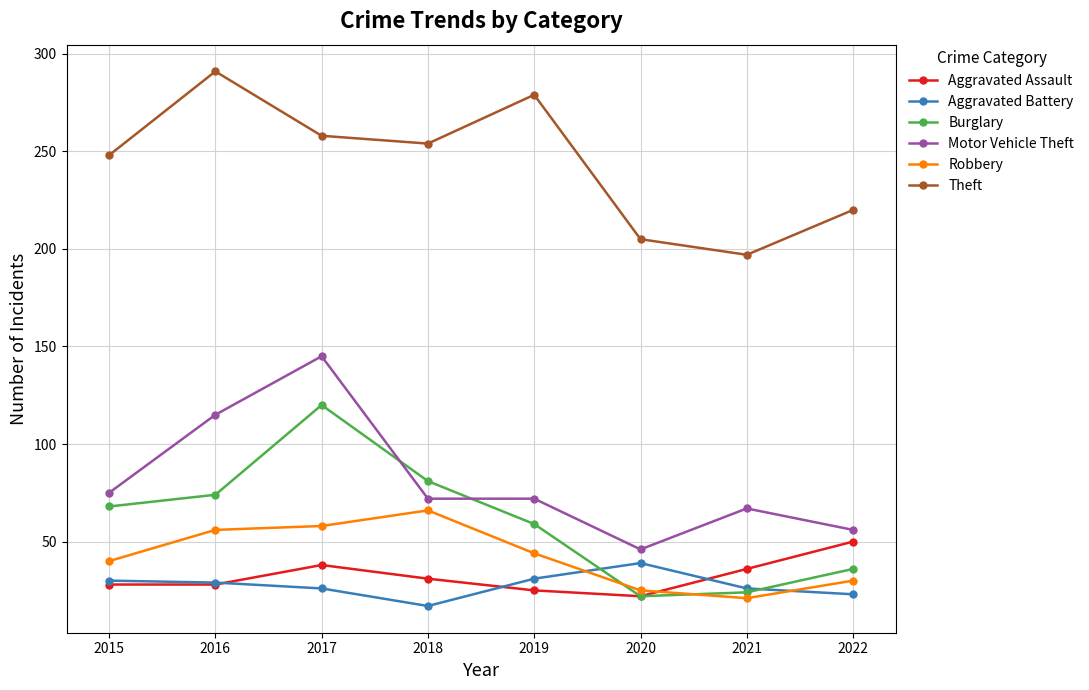

What is the lowest value of the Aggravated Battery series?

17